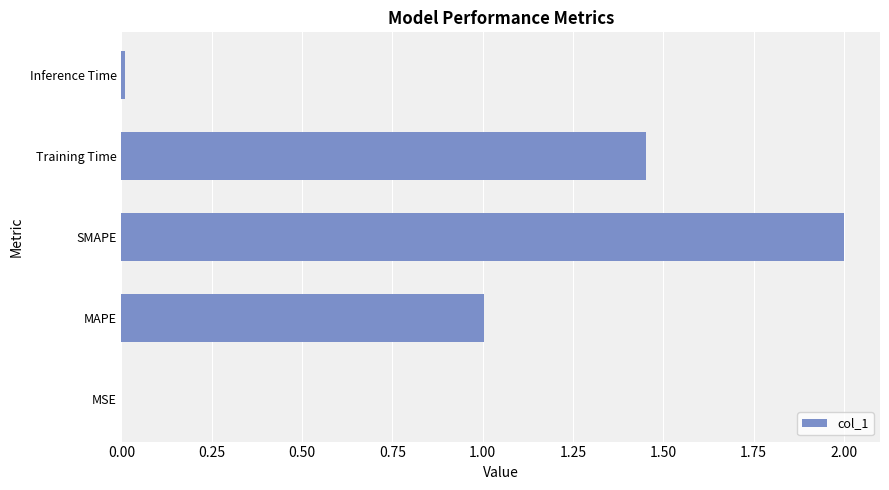

Is it true that the value at MAPE is 0.3?

False